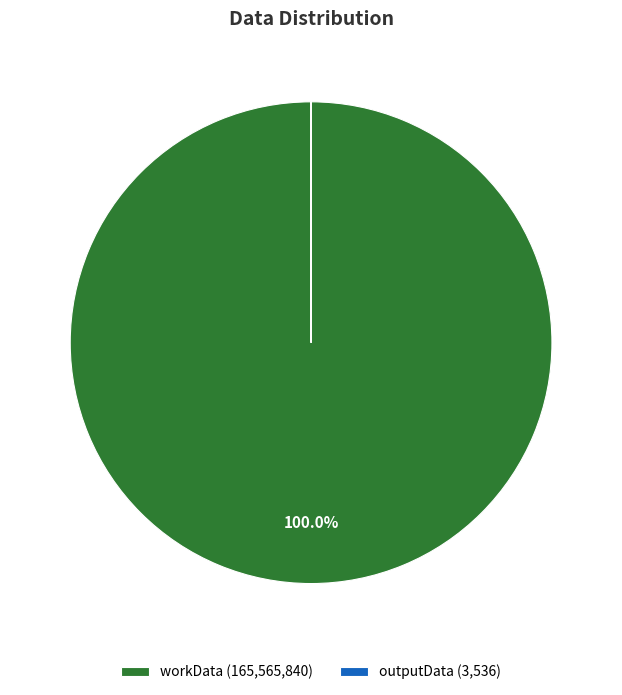

Is workData (165,565,840) the majority of the pie?

Yes